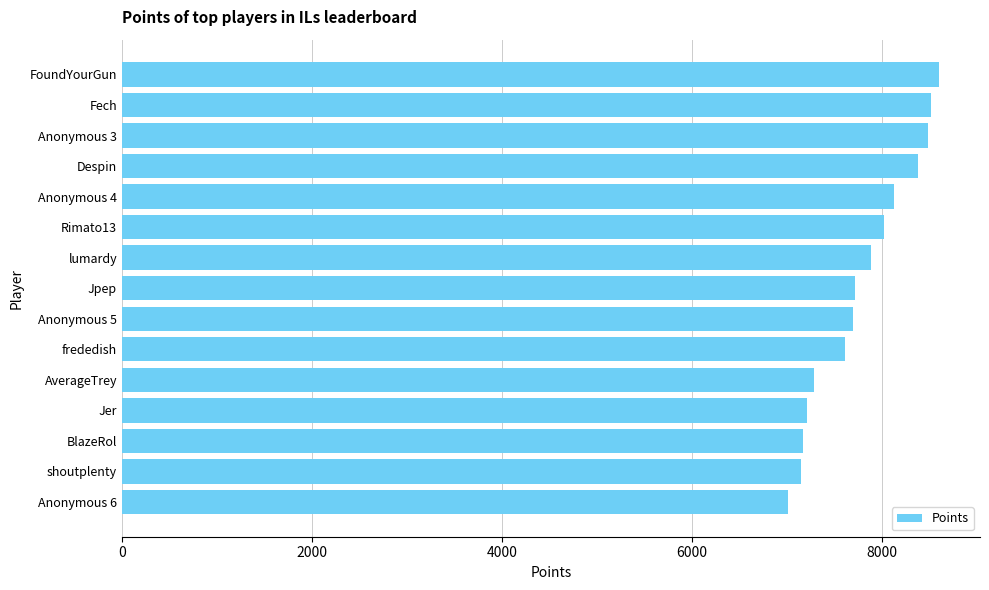

Approximately how many times larger is the value at Rimato13 compared to Despin?

1.0